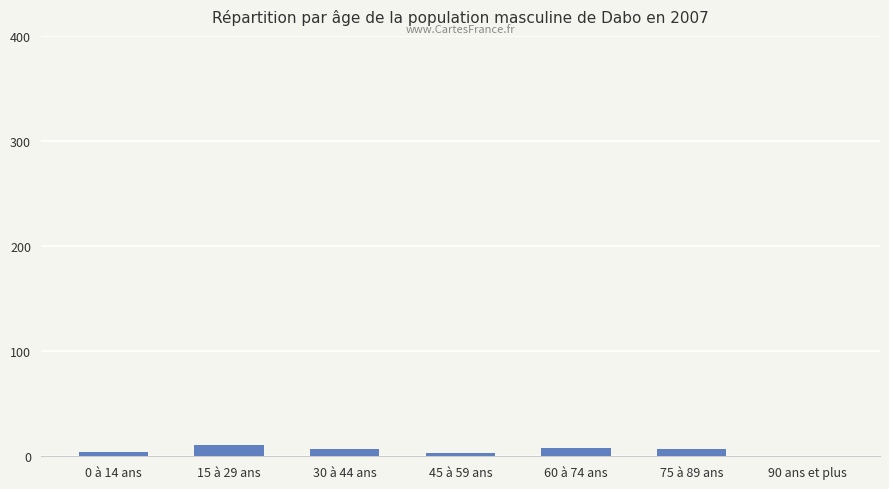

The chart shows a value of 4 at 0 à 14 ans. True or false?

True